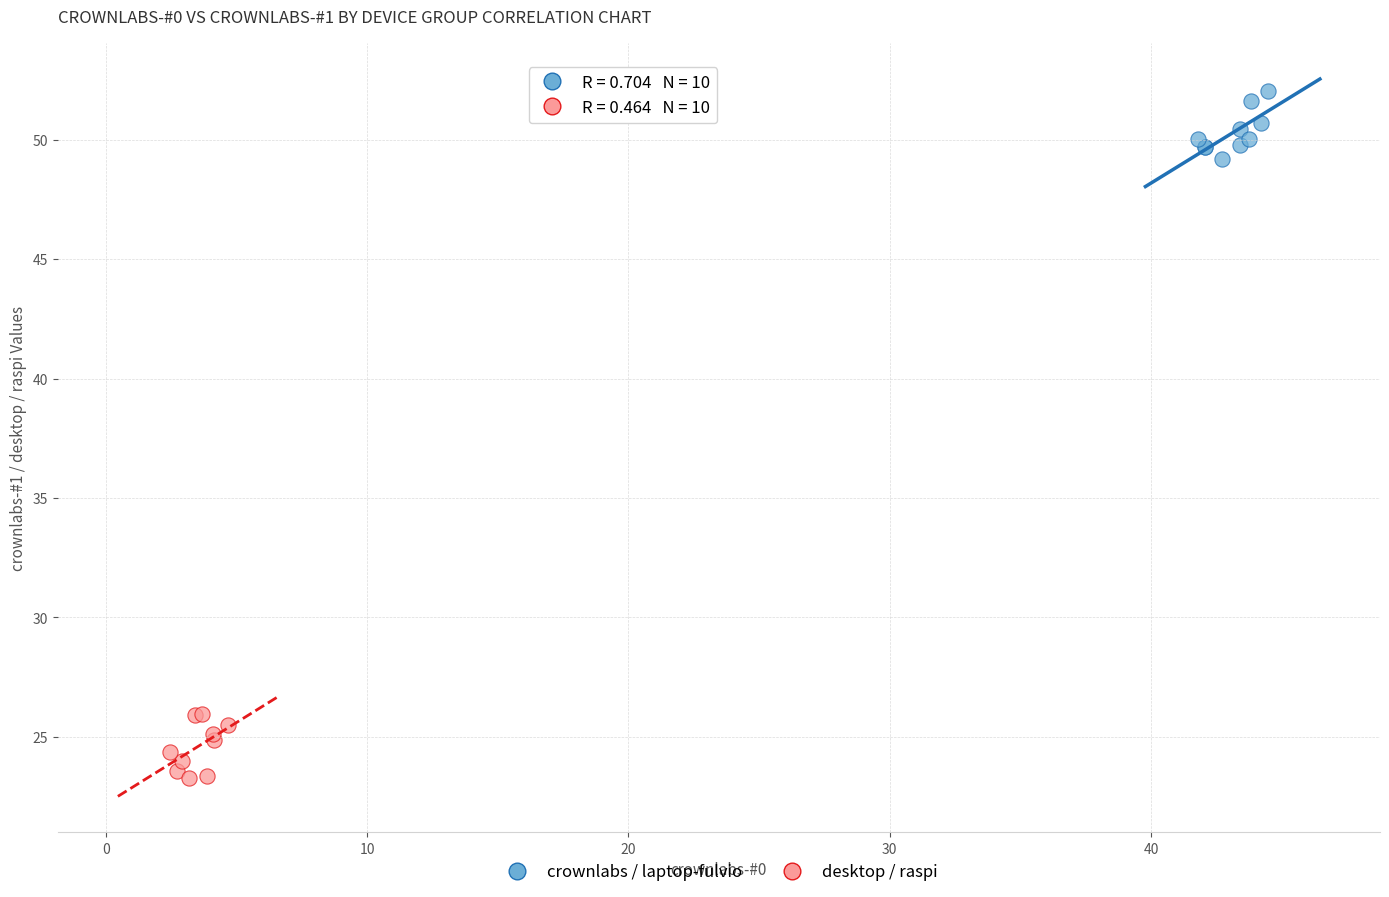

Which series reaches the maximum Y coordinate?

crownlabs / laptop-fulvio